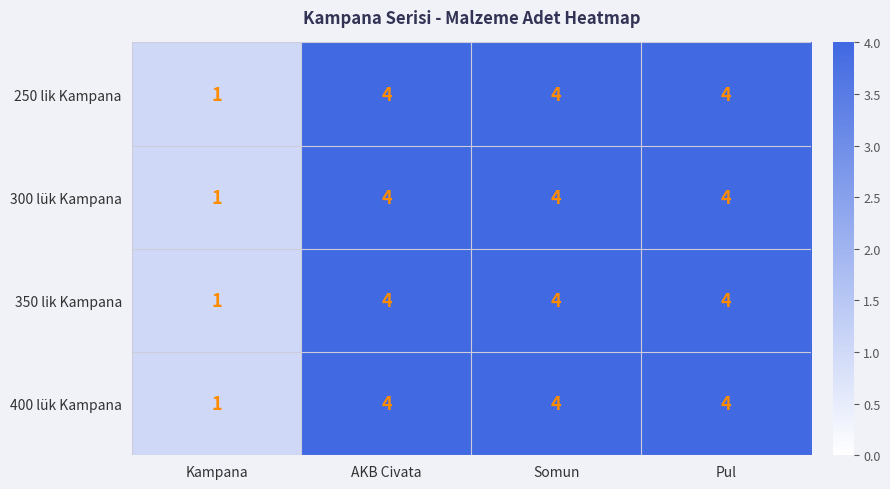

How many data points in 400 lük Kampana are less than 4?

1